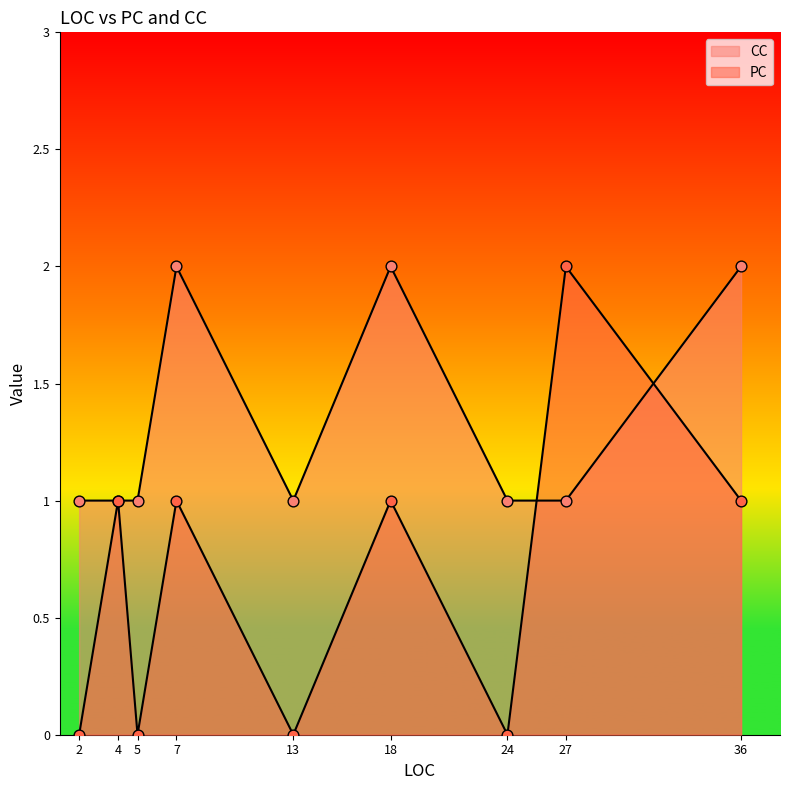

Which series contains the highest Y value?

PC